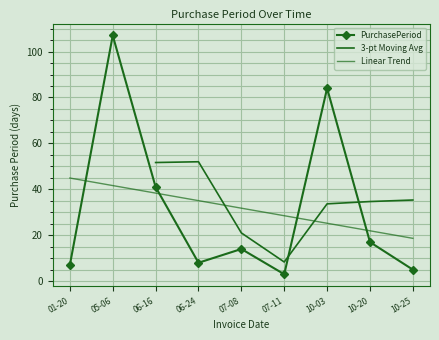

At which label is the value closest to 55?

06-16